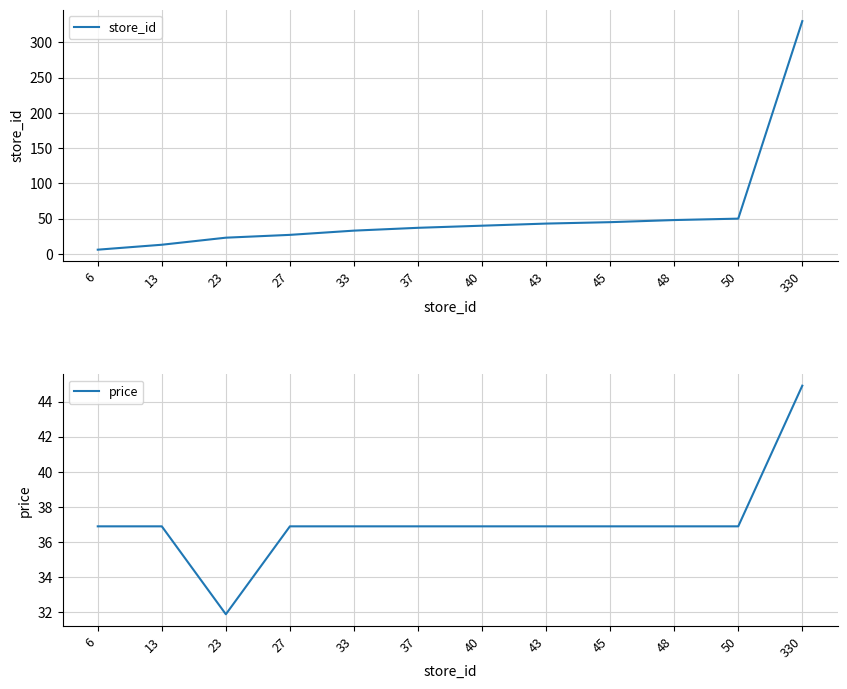

List the series in order of their overall mean, highest first.

store_id, price